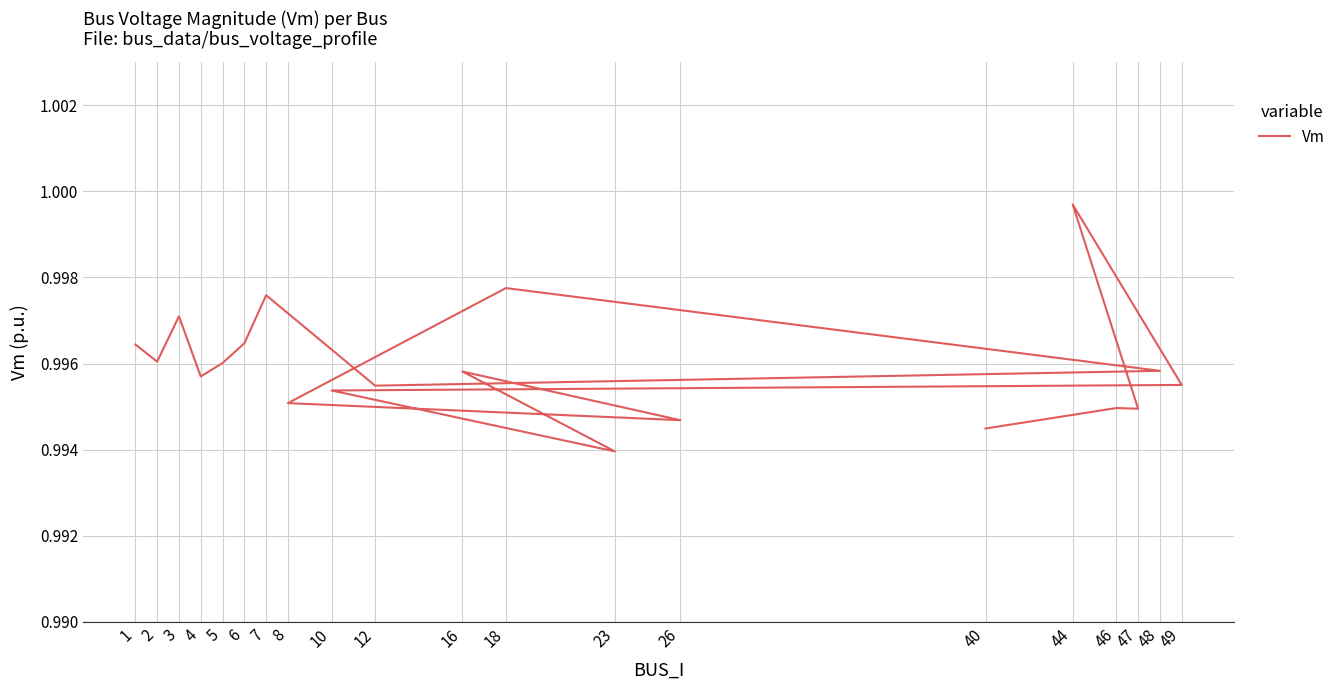

What is the greatest value displayed?

1.0